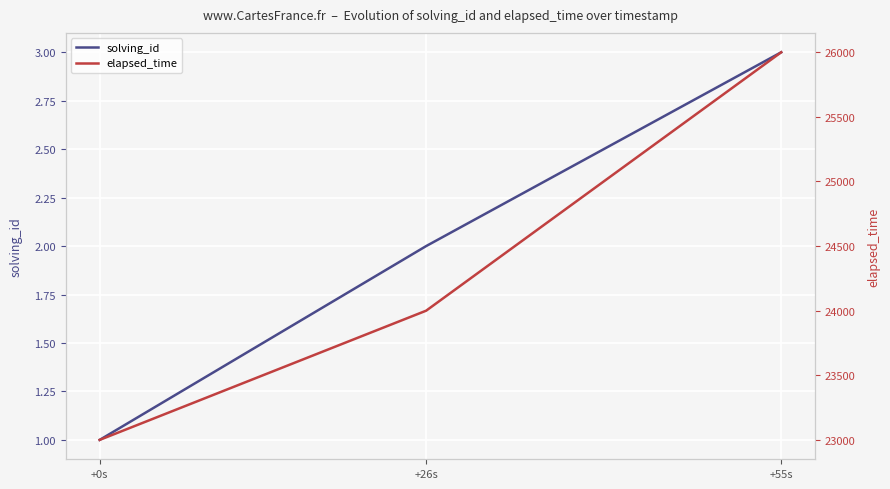

Between +0s and +55s, which series saw the biggest shift?

elapsed_time